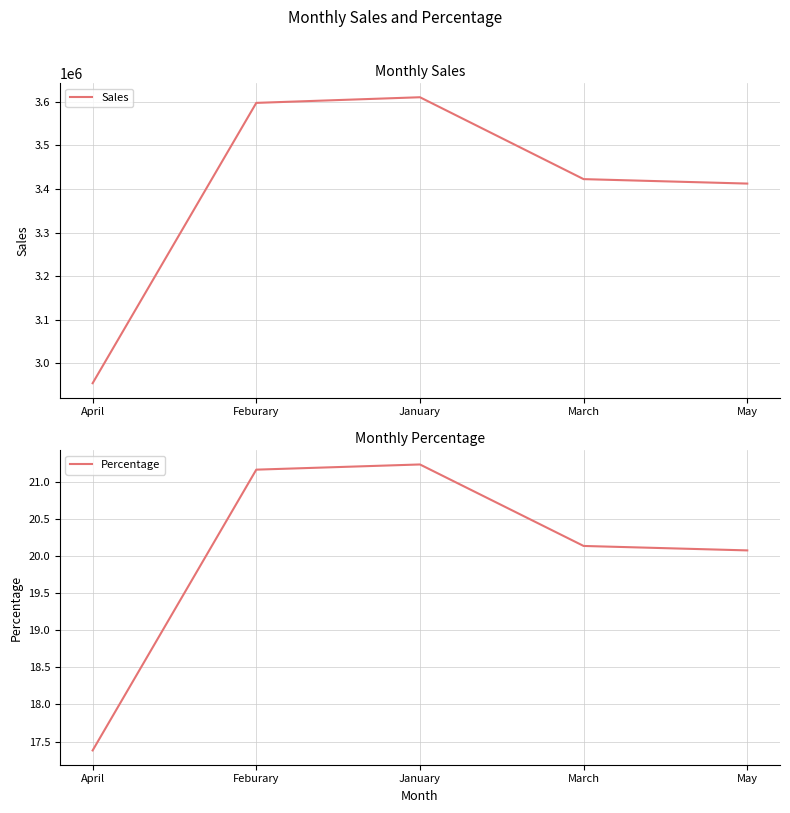

Reading right to left, what are all the values shown in this chart?

Sales: May=3412340.0	March=3422543.0	January=3610492.0	Feburary=3597561.0	April=2954149.0
Percentage: May=20.1	March=20.1	January=21.2	Feburary=21.2	April=17.4